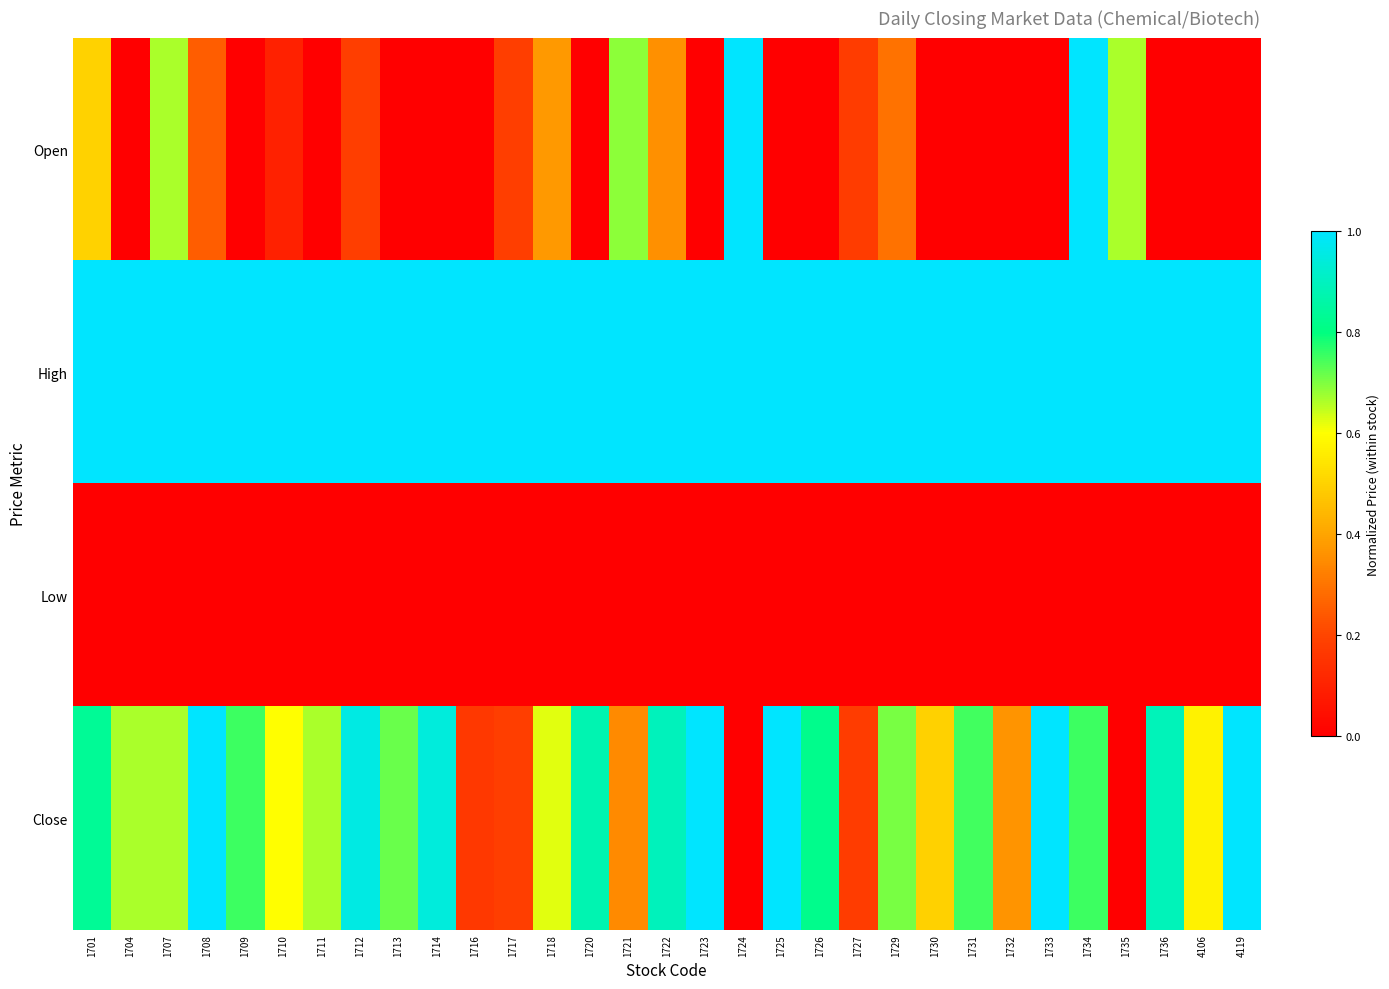

Which series has the largest total across all categories?

High